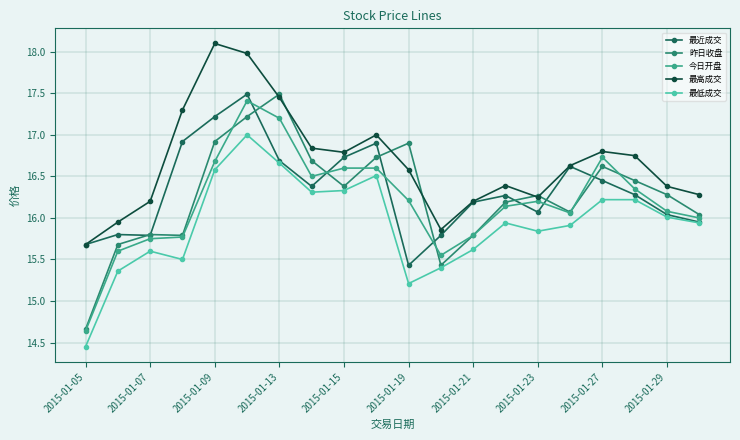

True or false: 最近成交 has more than 1 points higher than both neighbors.

True